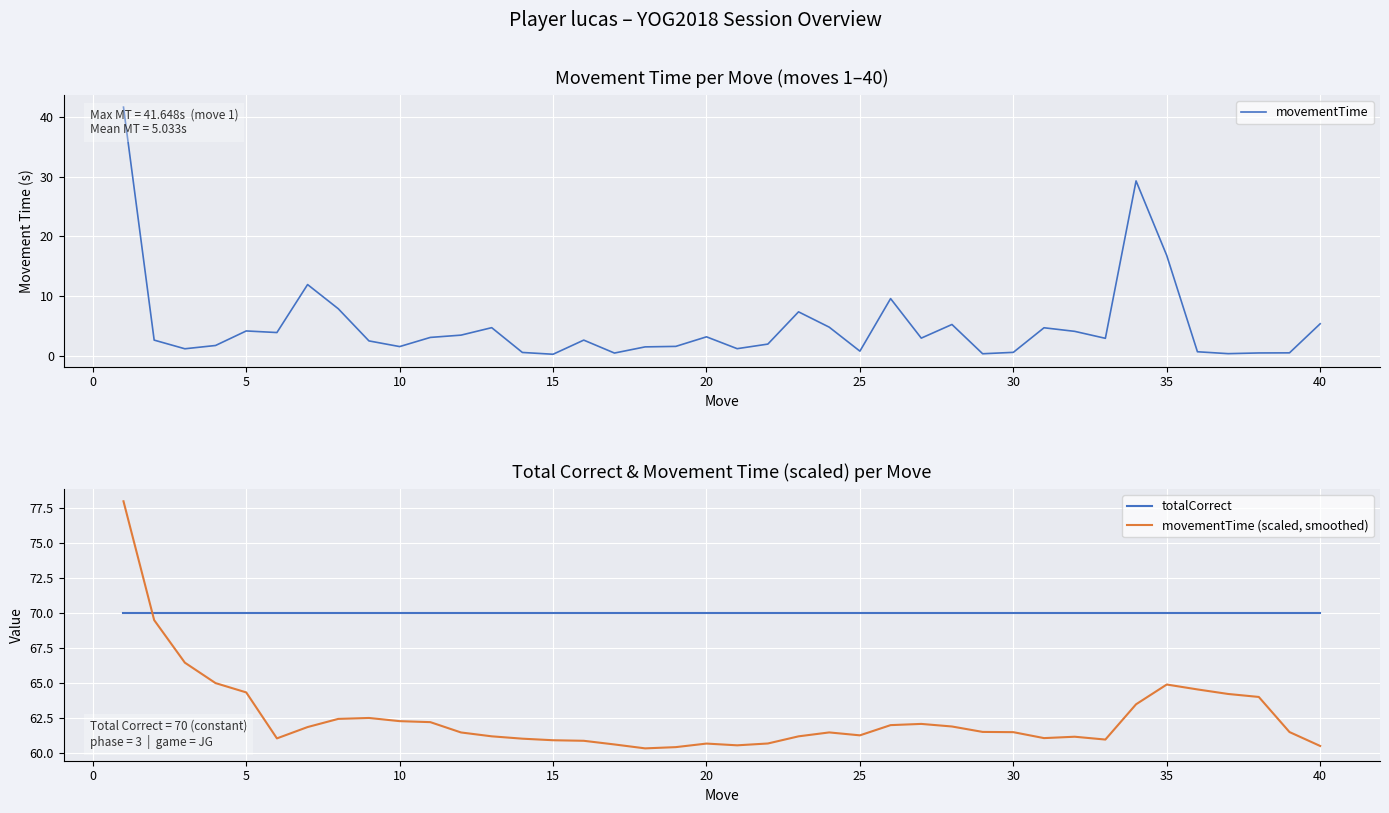

How many values in the movementTime series exceed 2?

23